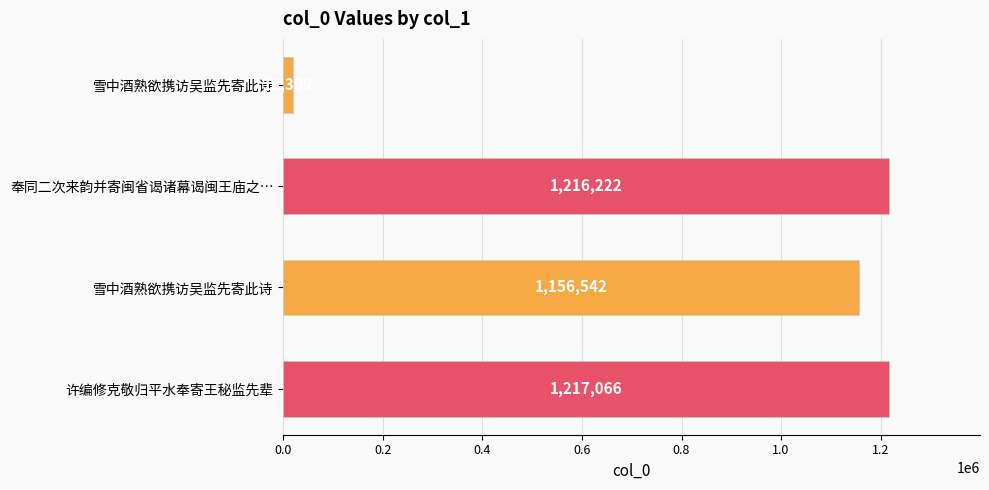

Are the bars horizontal?

Yes